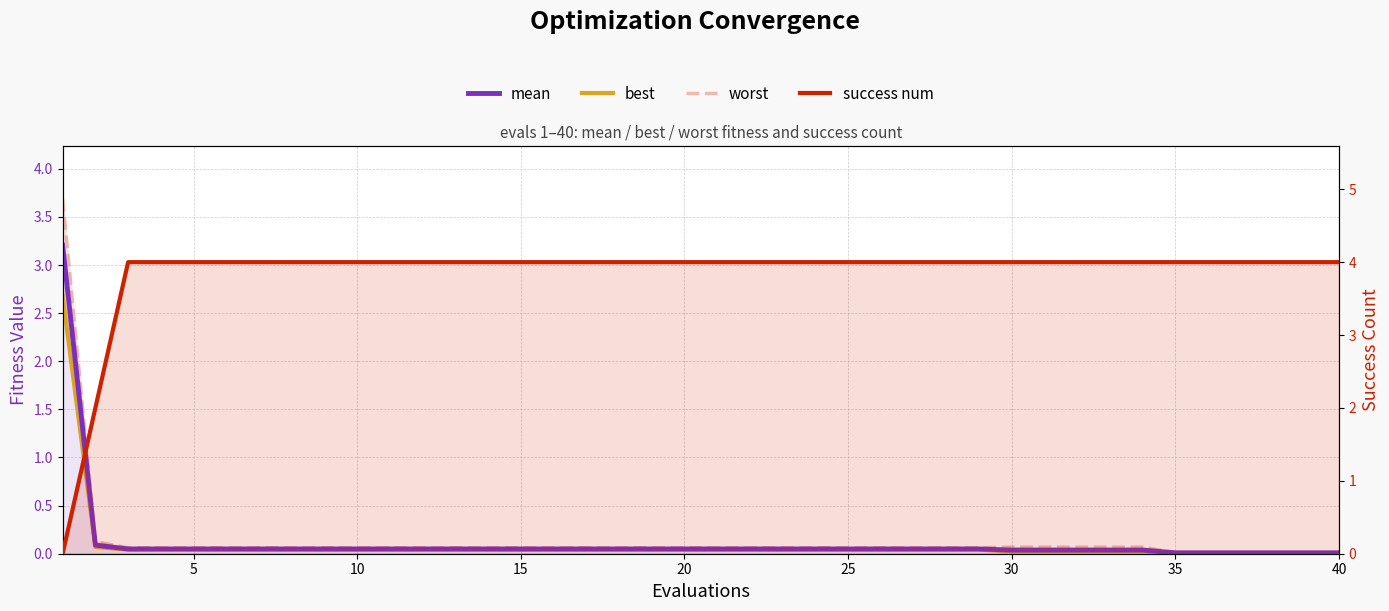

How many lines are shown in the chart?

4